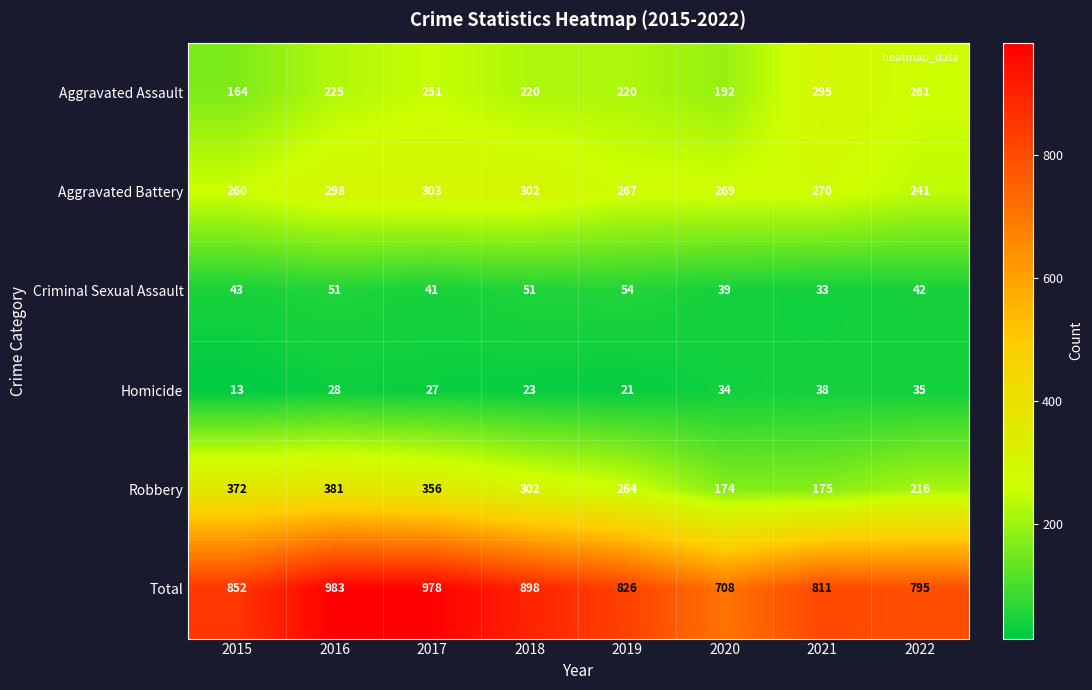

What is the smallest value displayed?

13